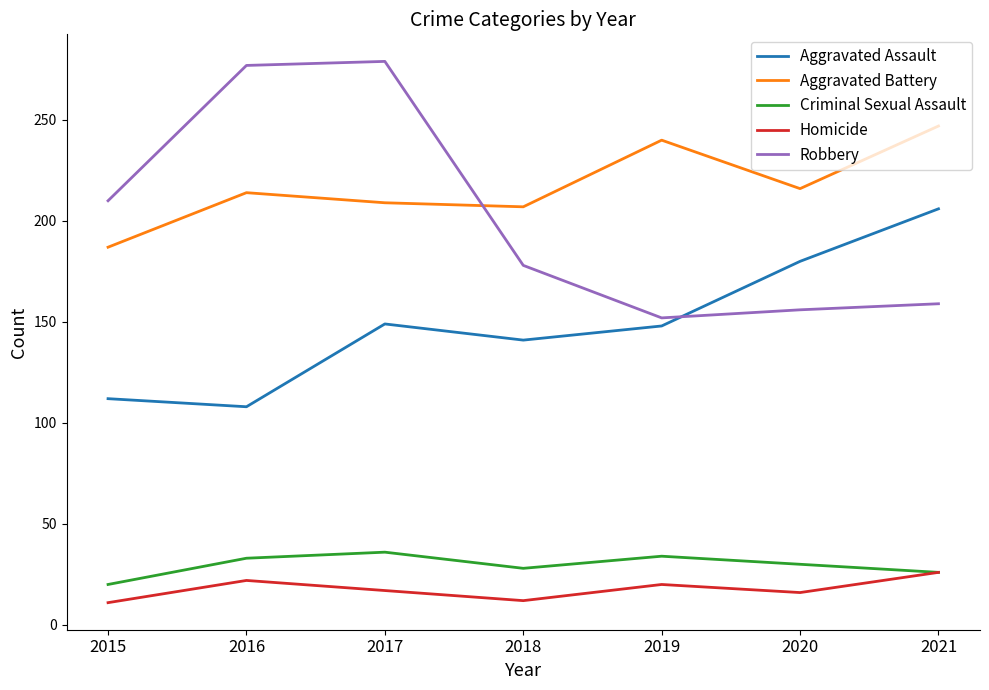

At which label does Criminal Sexual Assault reach its minimum?

2015